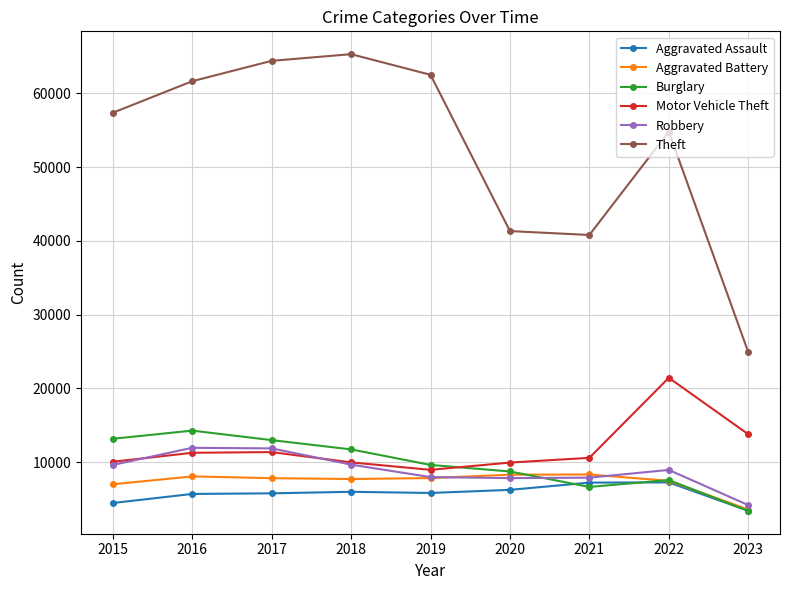

Which category has the lowest value in the Aggravated Battery series?

2023